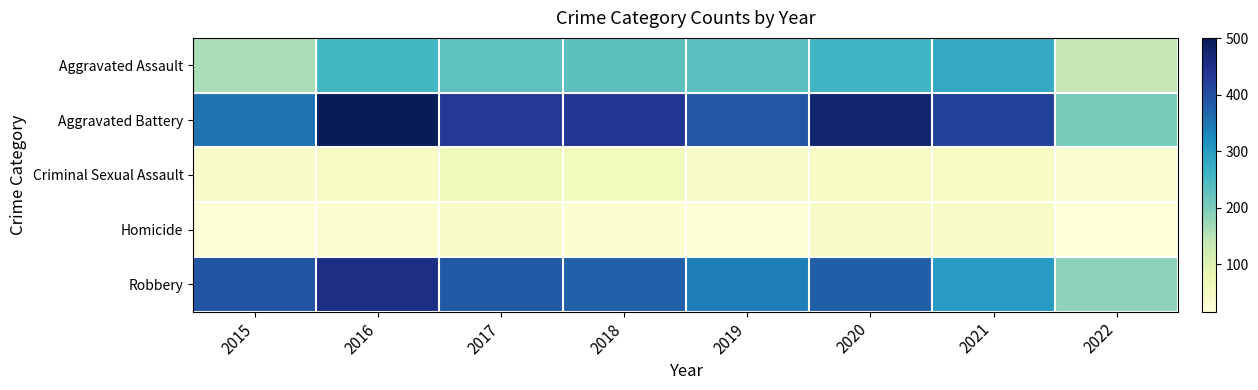

Between 2016 and 2018, which is larger?

2016